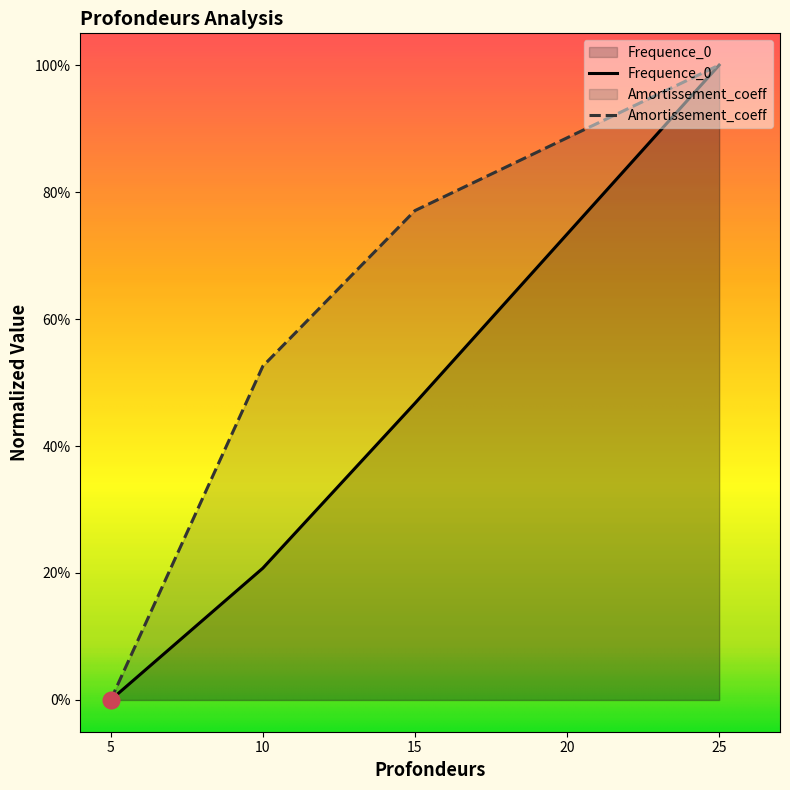

What are all the series names shown in the legend?

Frequence_0, Amortissement_coeff